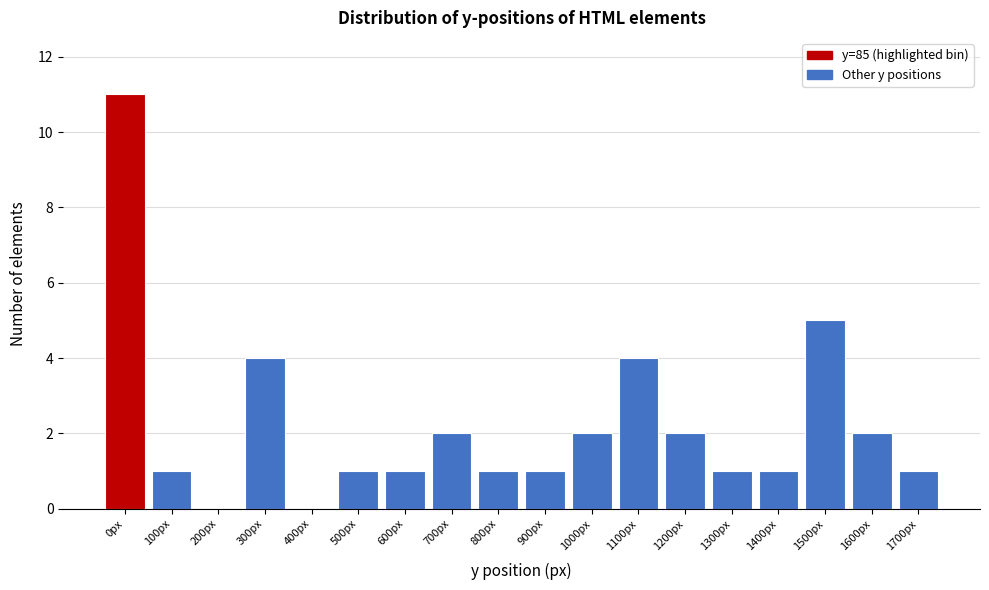

Reading left to right, extract all data points from this chart.

0px=11	100px=1	200px=0	300px=4	400px=0	500px=1	600px=1	700px=2	800px=1	900px=1	1000px=2	1100px=4	1200px=2	1300px=1	1400px=1	1500px=5	1600px=2	1700px=1